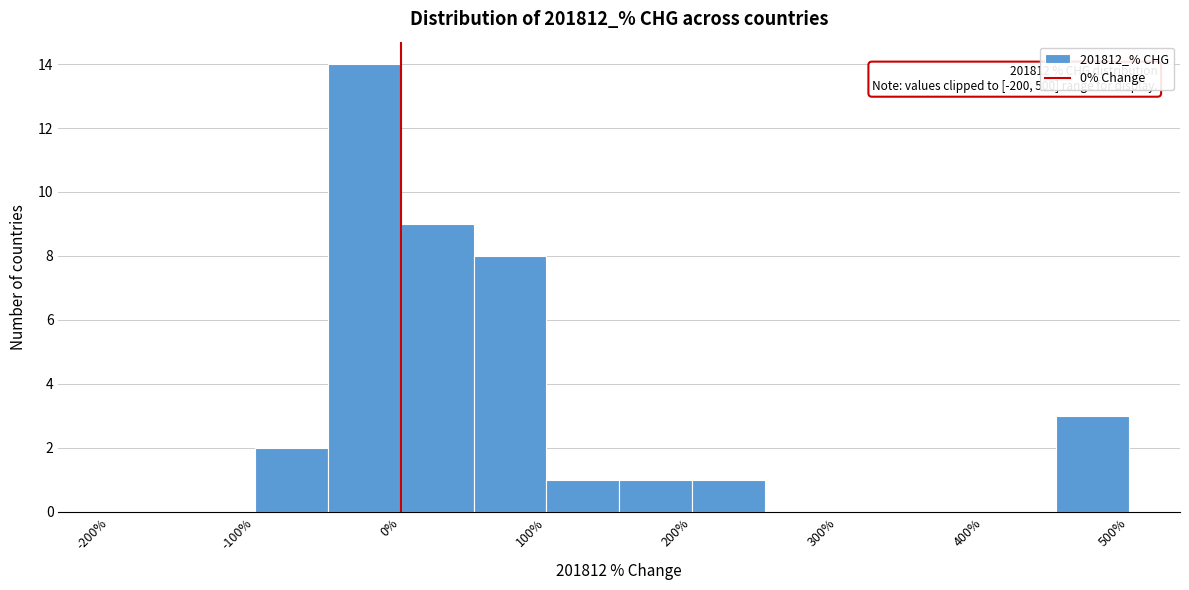

Which range on the x-axis has the tallest bar?

-50 to 0